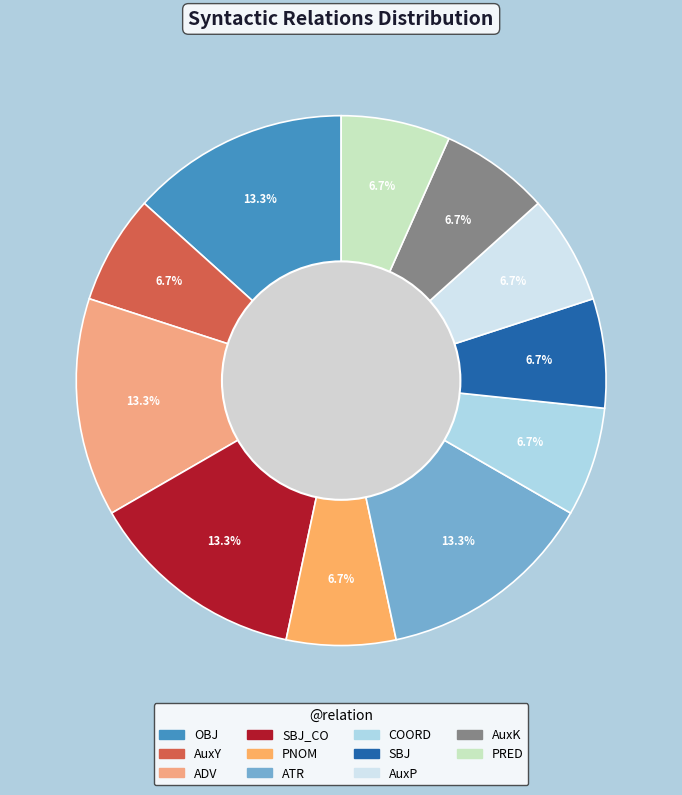

What is the smallest slice in the pie chart?

AuxY